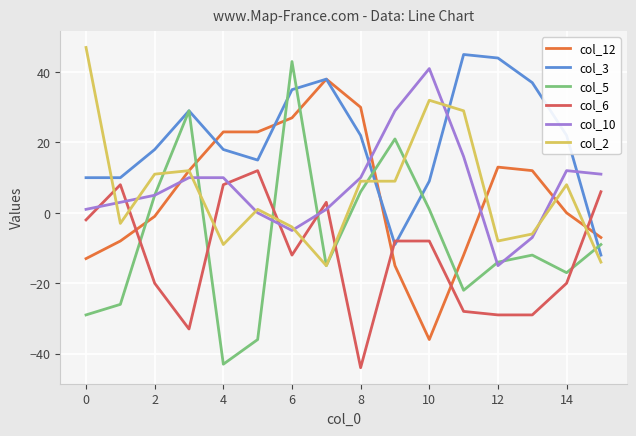

Which series has the widest spread of values?

col_5